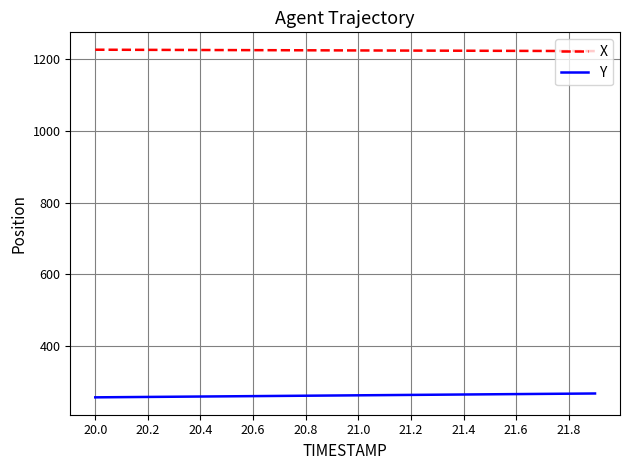

True or false: X and Y cross at least once.

False